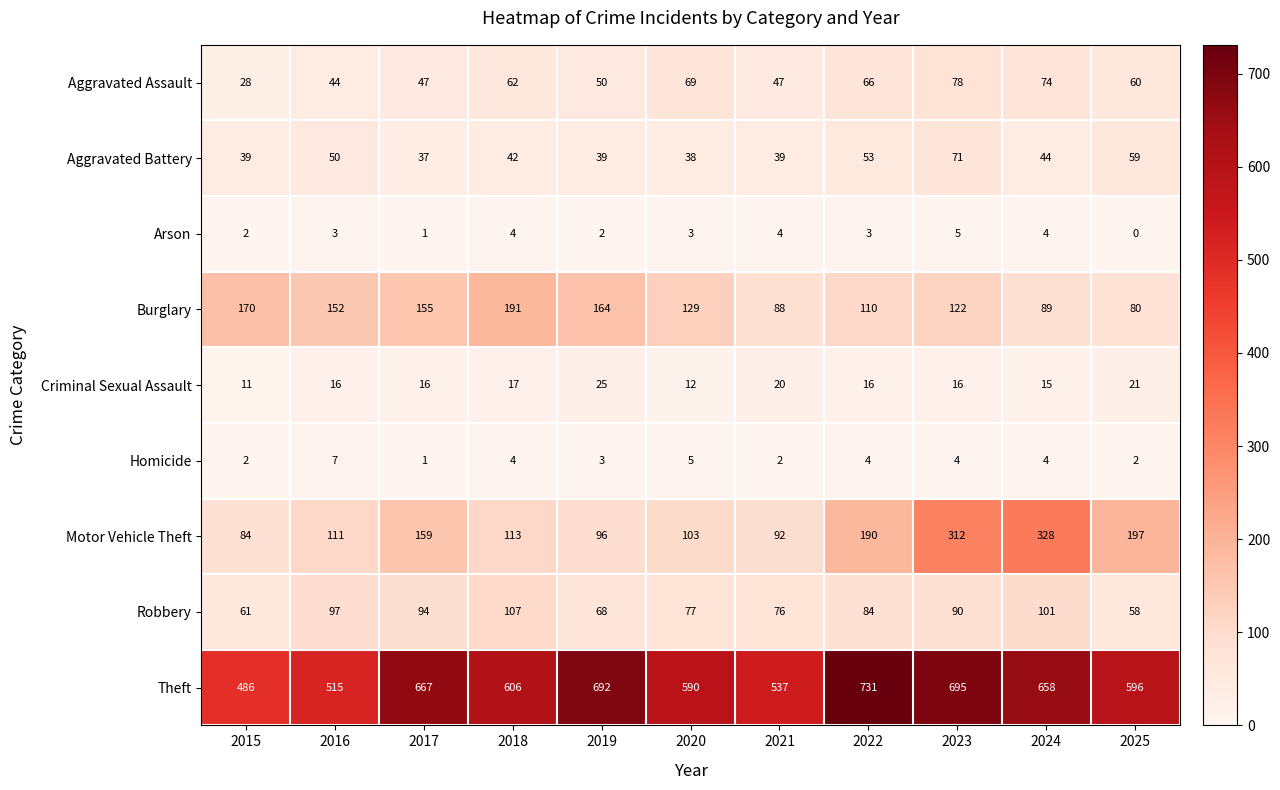

Which series has the widest spread of values?

Theft